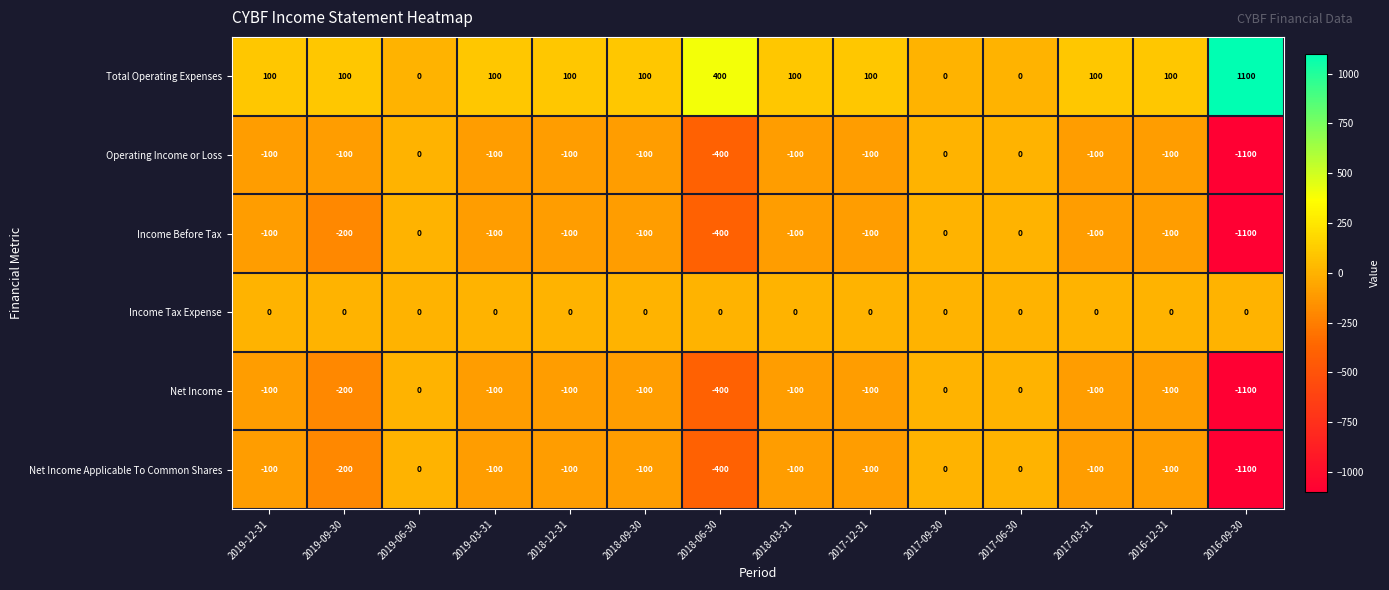

What is the sum of all Operating Income or Loss values?

-2400